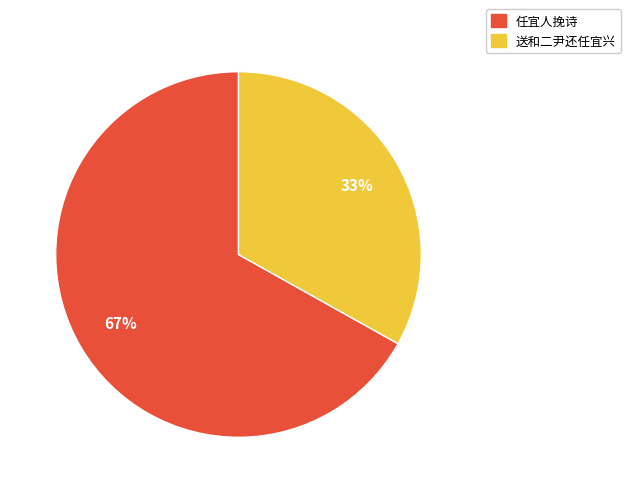

True or false: 任宜人挽诗 accounts for 67% of the total.

True